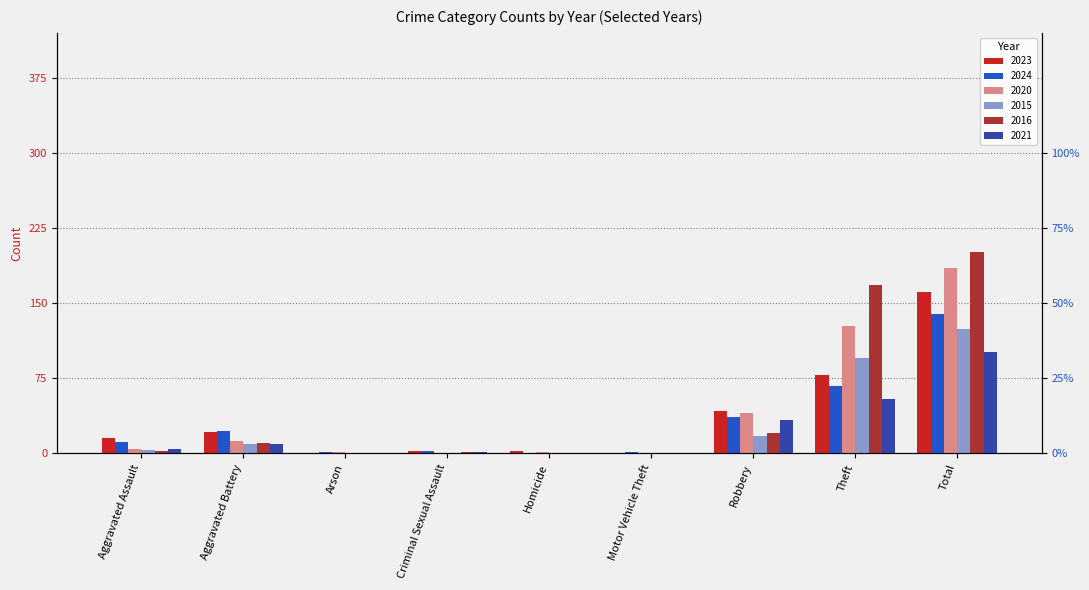

What is the sum of all 2020 values?

370